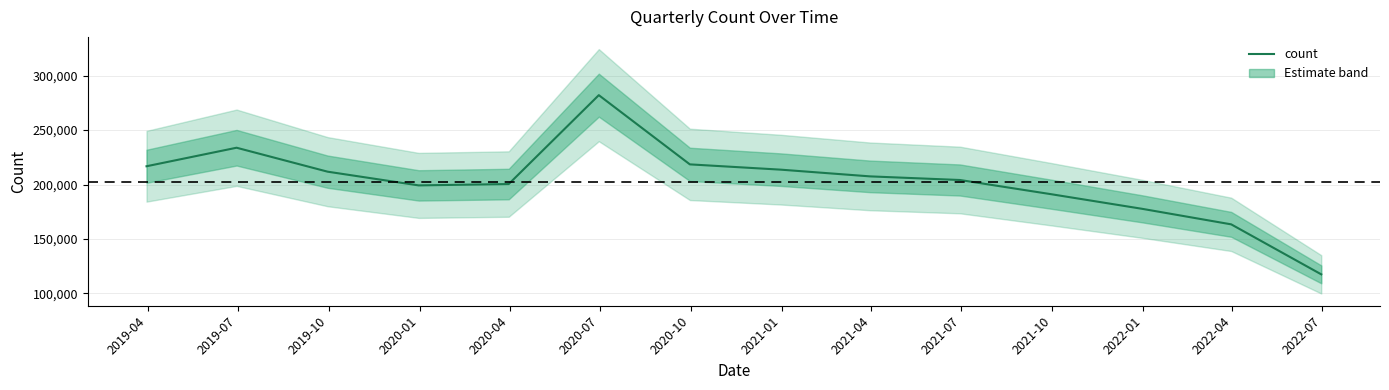

Reading right to left, what are all the values shown in this chart?

117437	163380	177657	191096	204126	207468	213631	218496	282100	200415	199175	211776	233793	216763